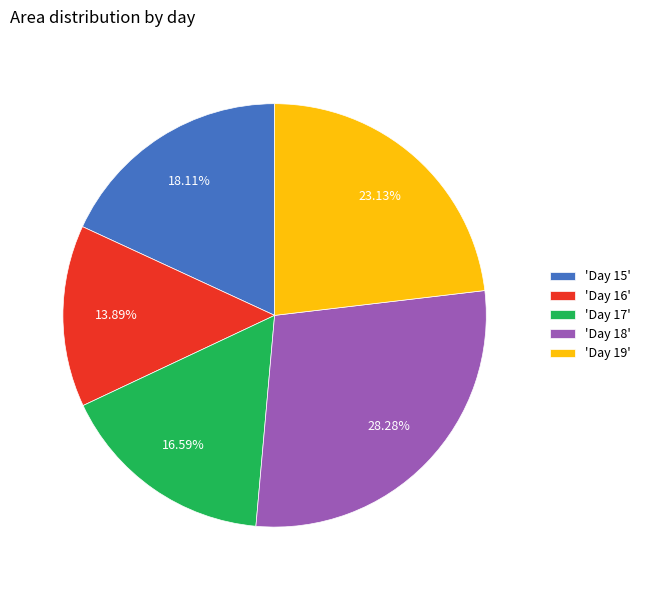

Is 'Day 19' the majority of the pie?

No